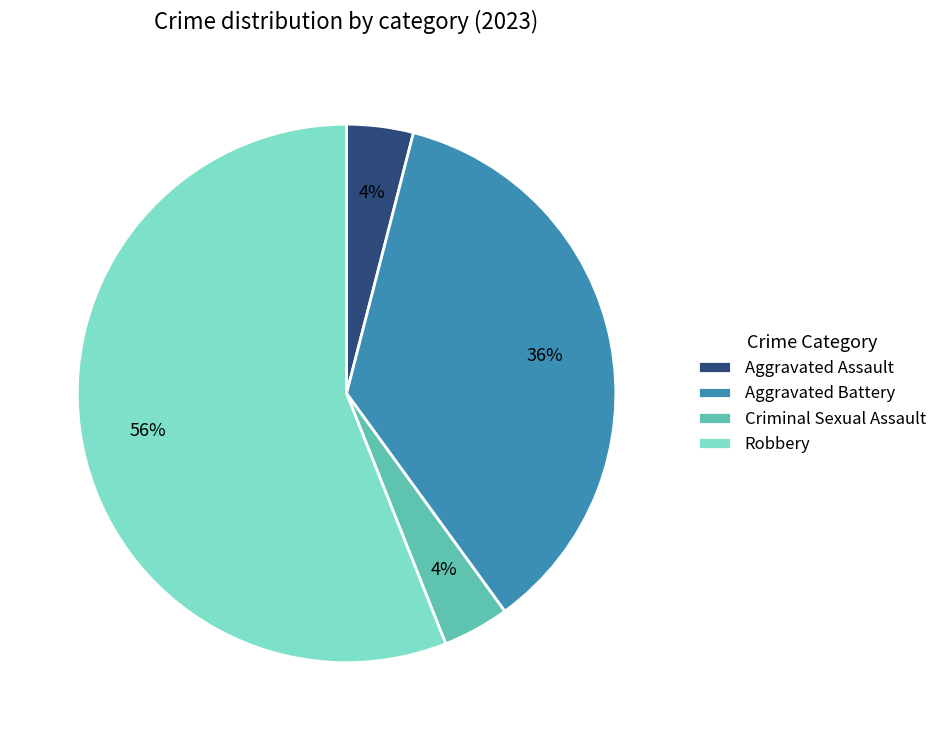

To the nearest percent, what percentage of the pie is Aggravated Assault?

4%